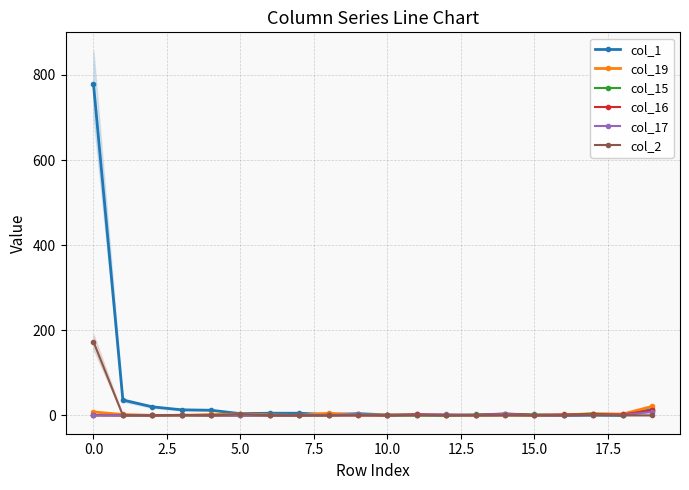

How many lines are shown in the chart?

6